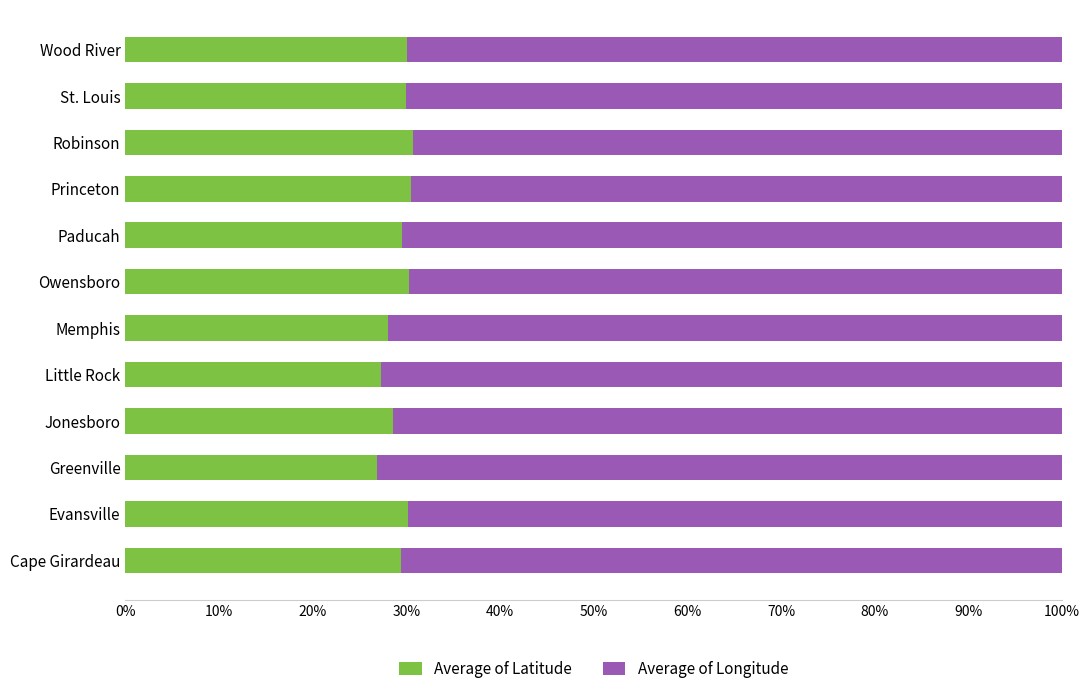

True or false: Average of Latitude has a value of 11.3 at Evansville.

False